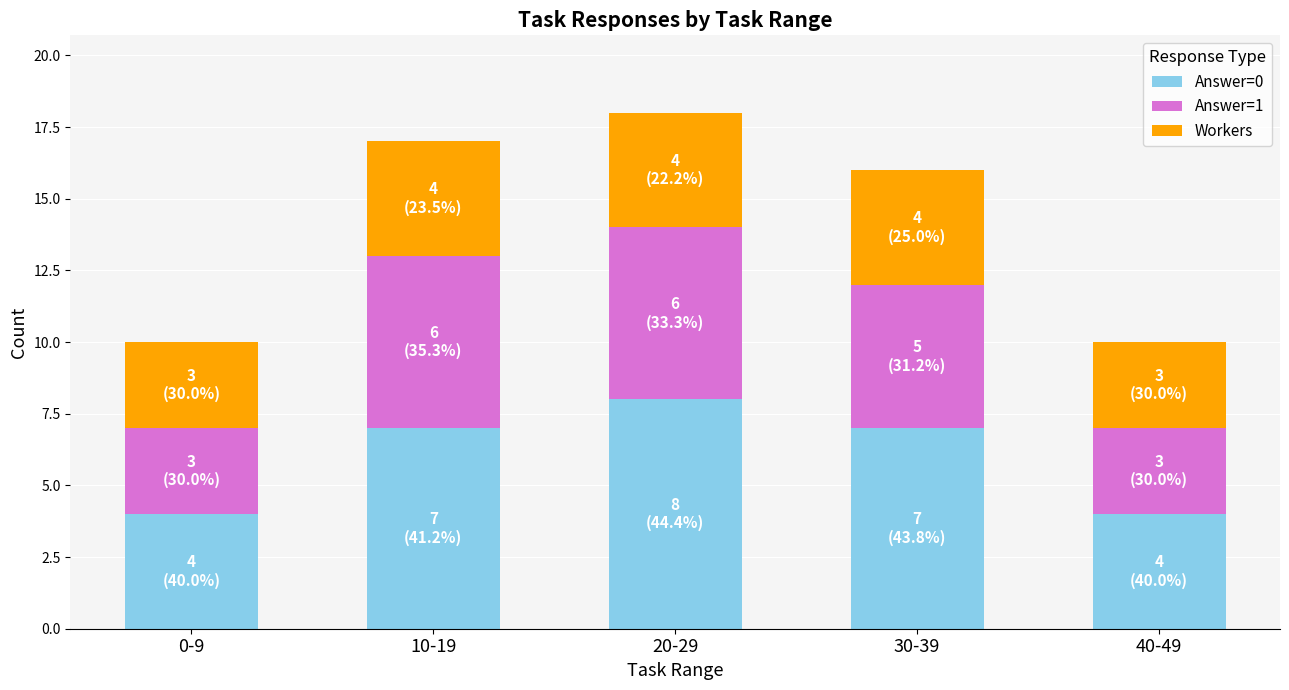

Is it true that Answer=0 equals 7 at 30-39?

True